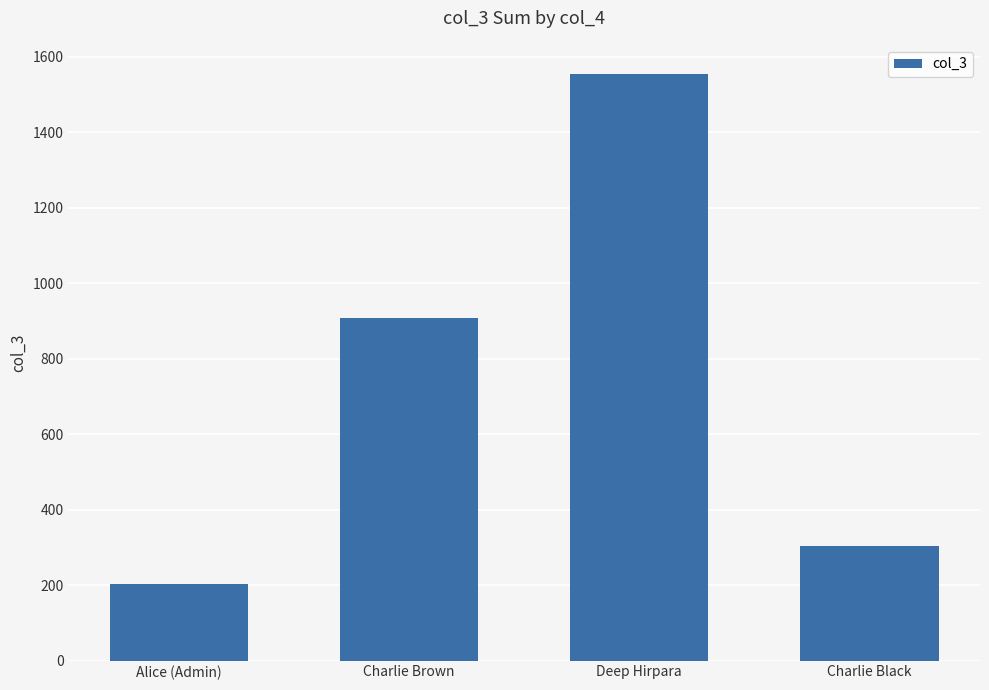

What is the label of the 3rd bar from the right?

Charlie Brown